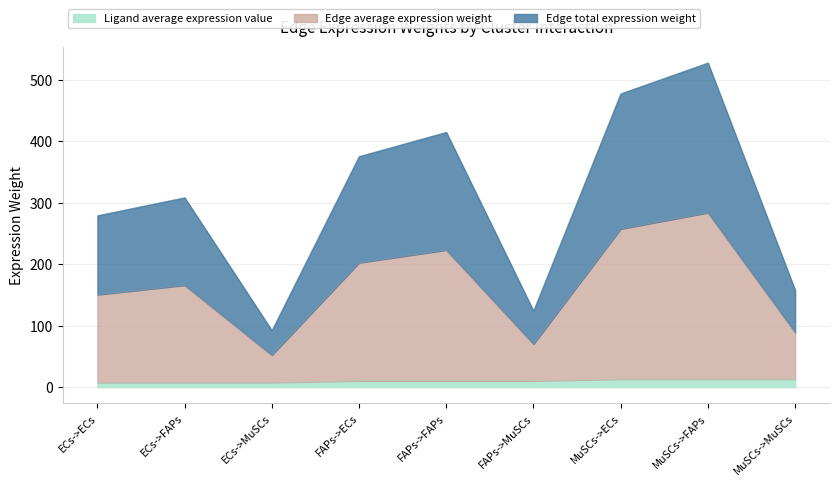

True or false: Edge total expression weight and Edge average expression weight intersect in this chart.

False